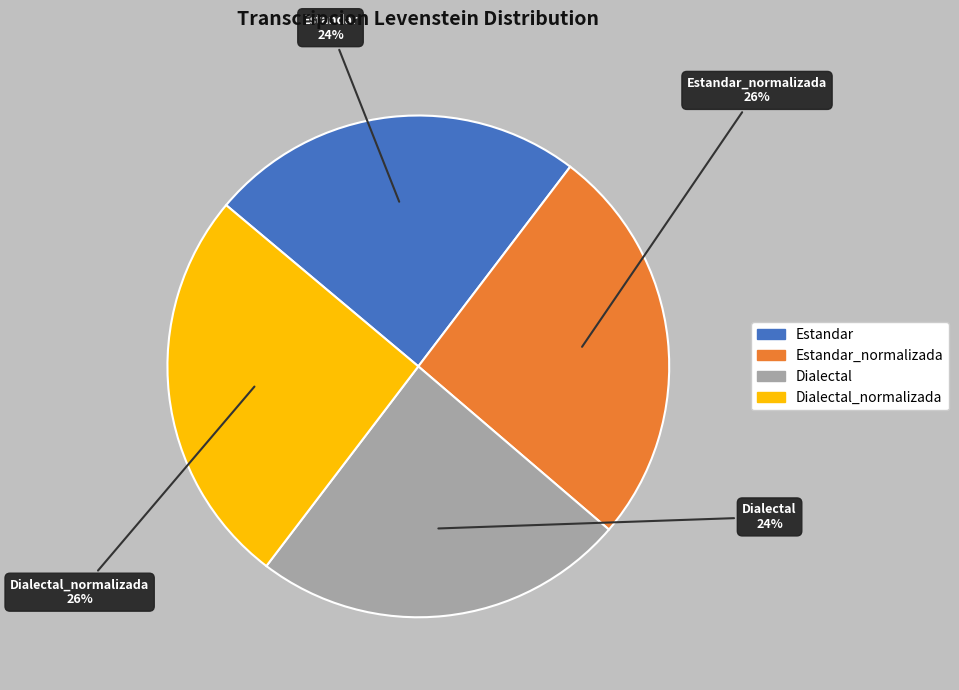

Approximately how many times larger is the value at Estandar compared to Dialectal_normalizada?

0.9